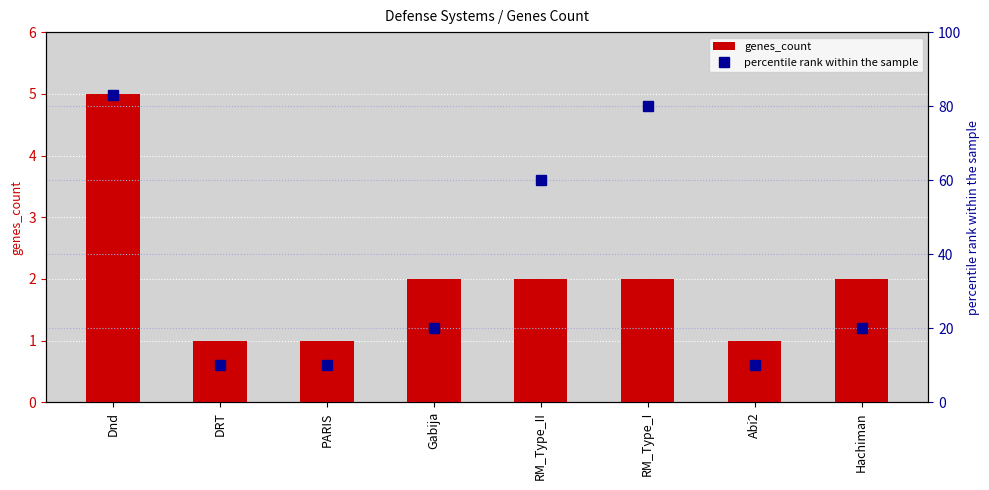

What are all the series names shown in the legend?

genes_count, percentile rank within the sample